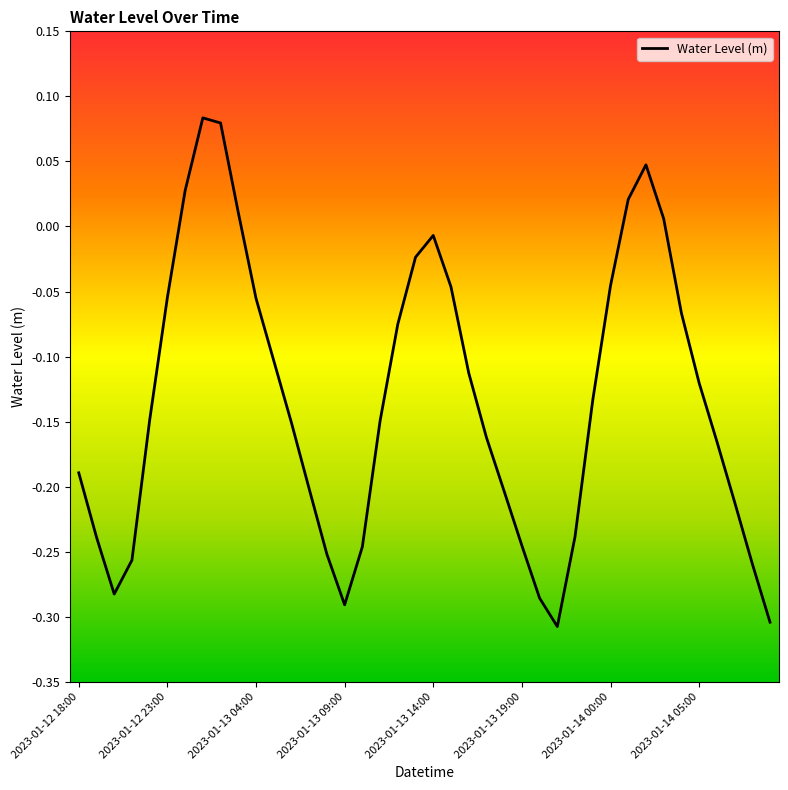

Is this an area chart (filled region under the line)?

No